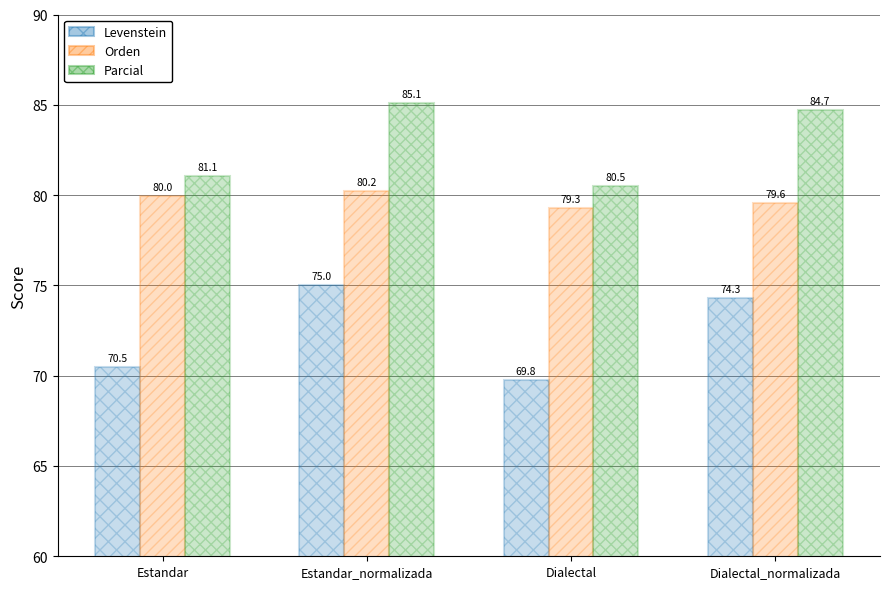

What is the minimum value shown in the chart?

69.8